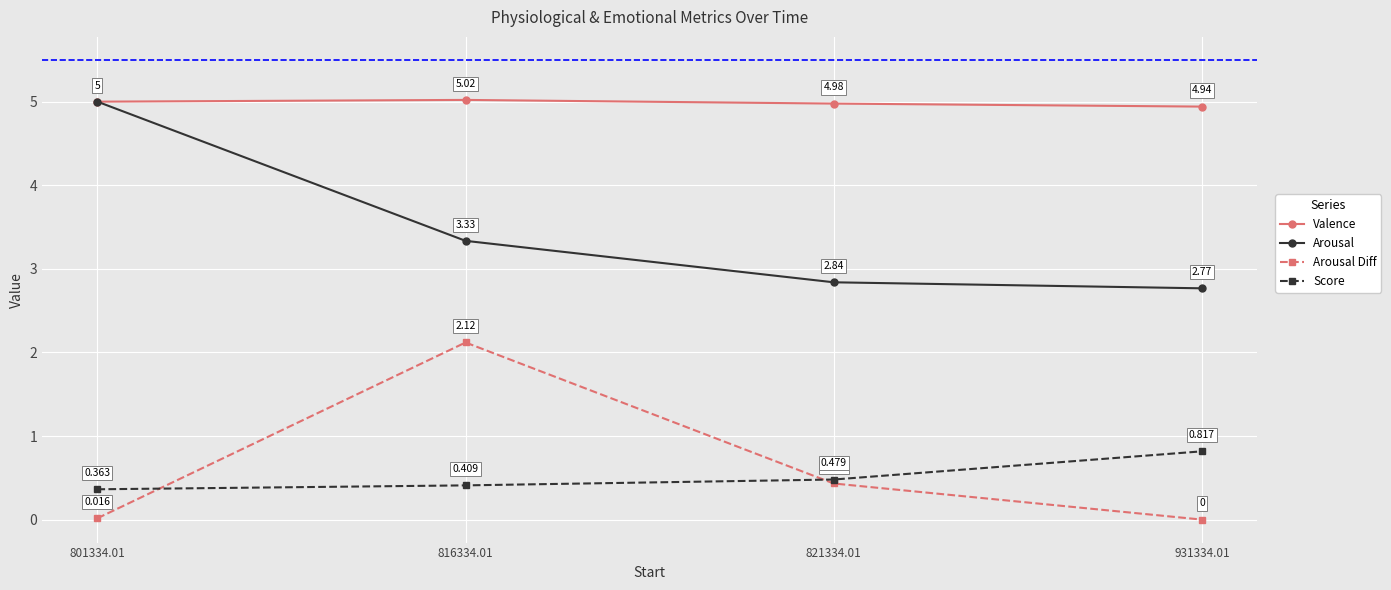

Between 816334.01 and 931334.01, which series saw the biggest shift?

Arousal Diff